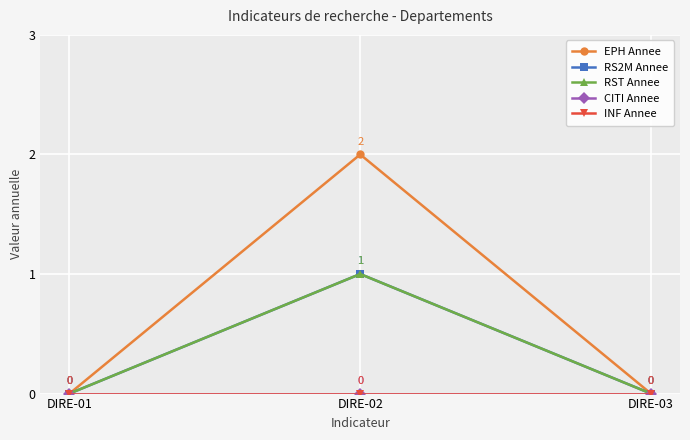

List the labels in order of EPH Annee value, largest first.

DIRE-02, DIRE-01, DIRE-03